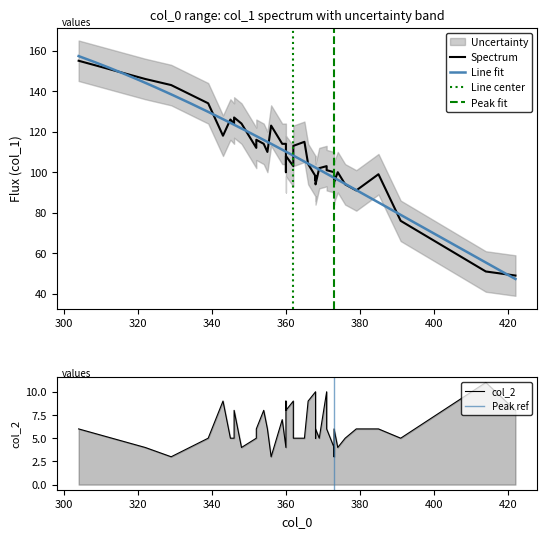

Where is the first local maximum for col_3?

368